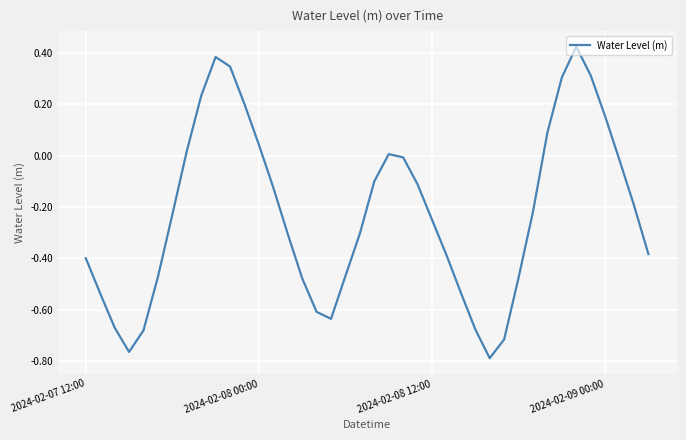

What is the difference between the maximum and minimum values?

1.2